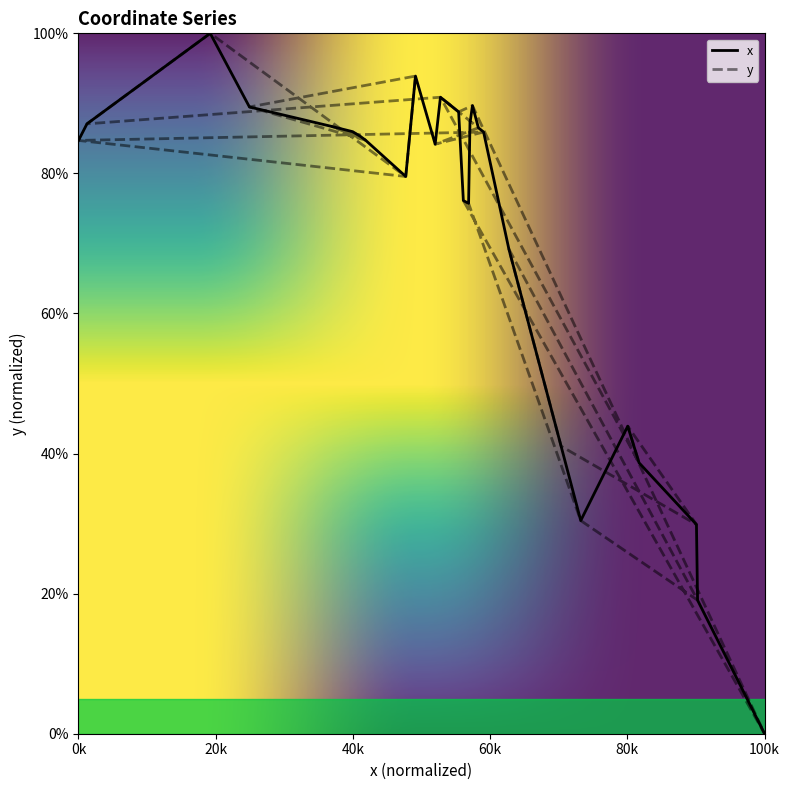

How many values are above zero?

29